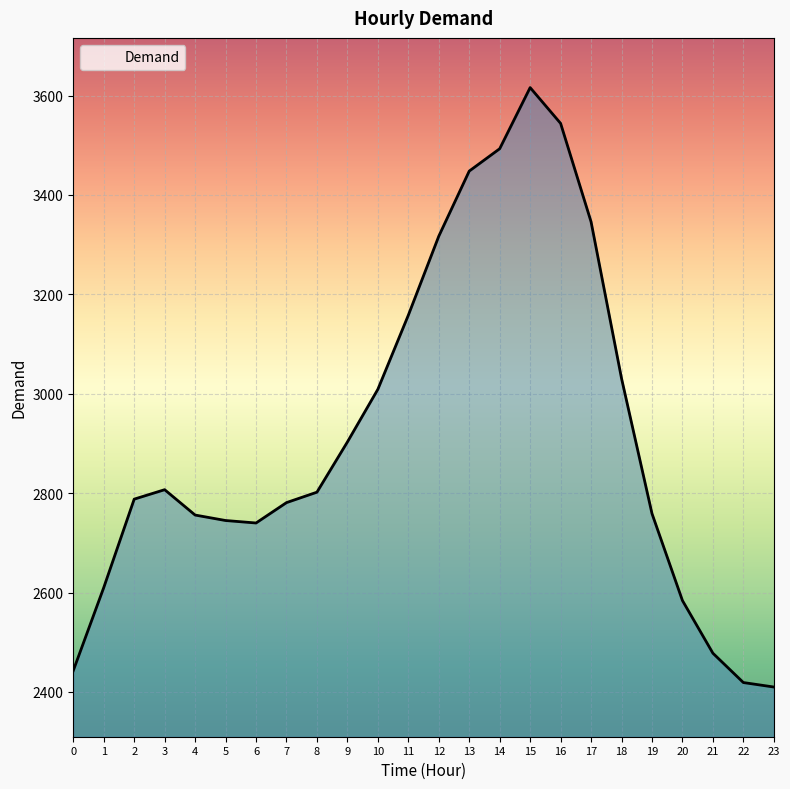

What is the minimum value shown in the chart?

2410